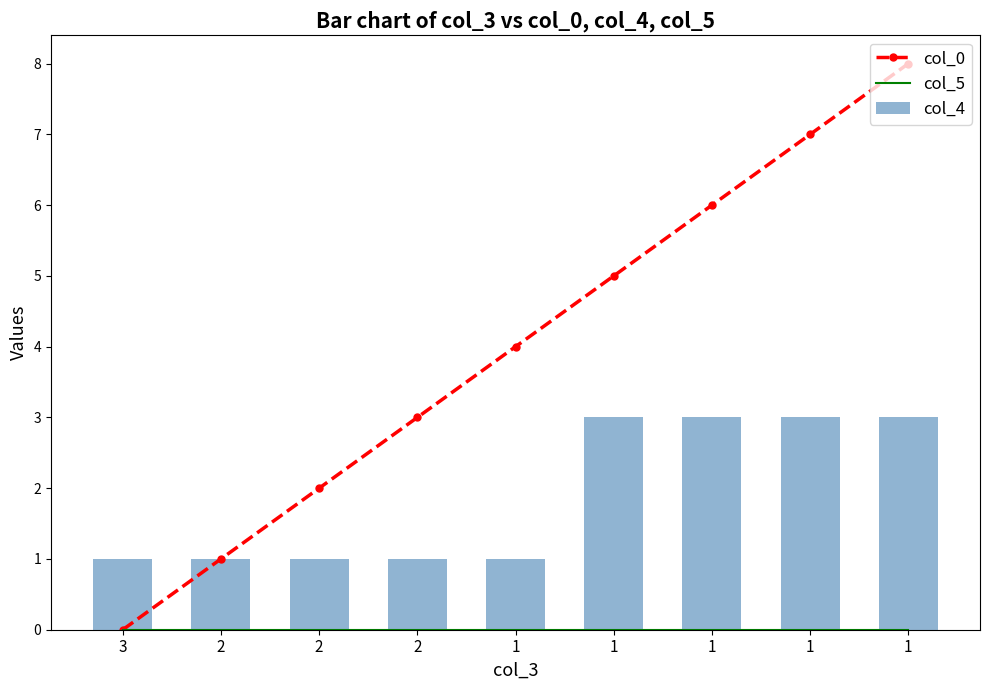

The value of col_4 at 1 is 1. True or false?

False